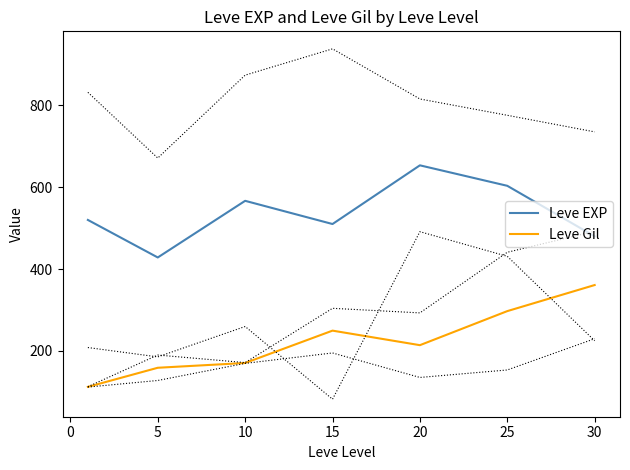

What is the maximum value shown in the chart?

653.3